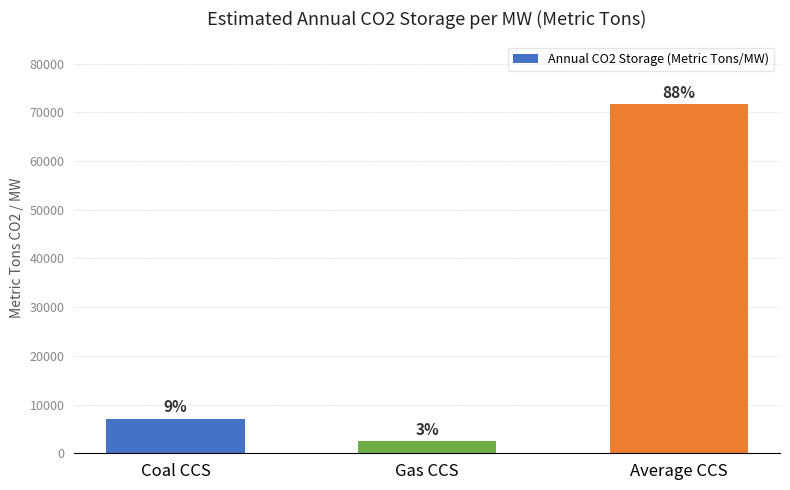

Does the chart contain any negative values?

No